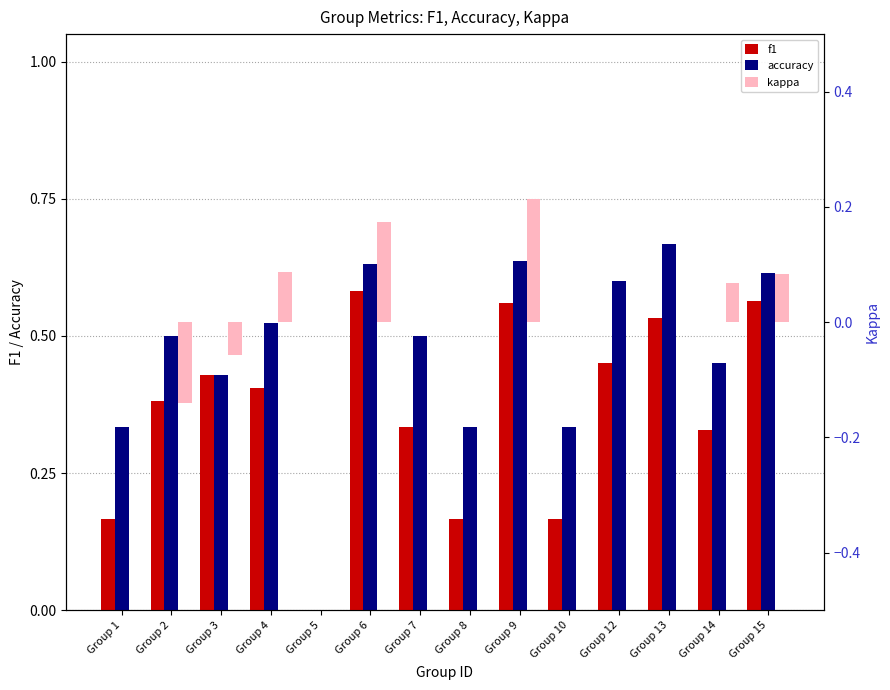

Is it true that kappa equals 0.2 at Group 1?

False